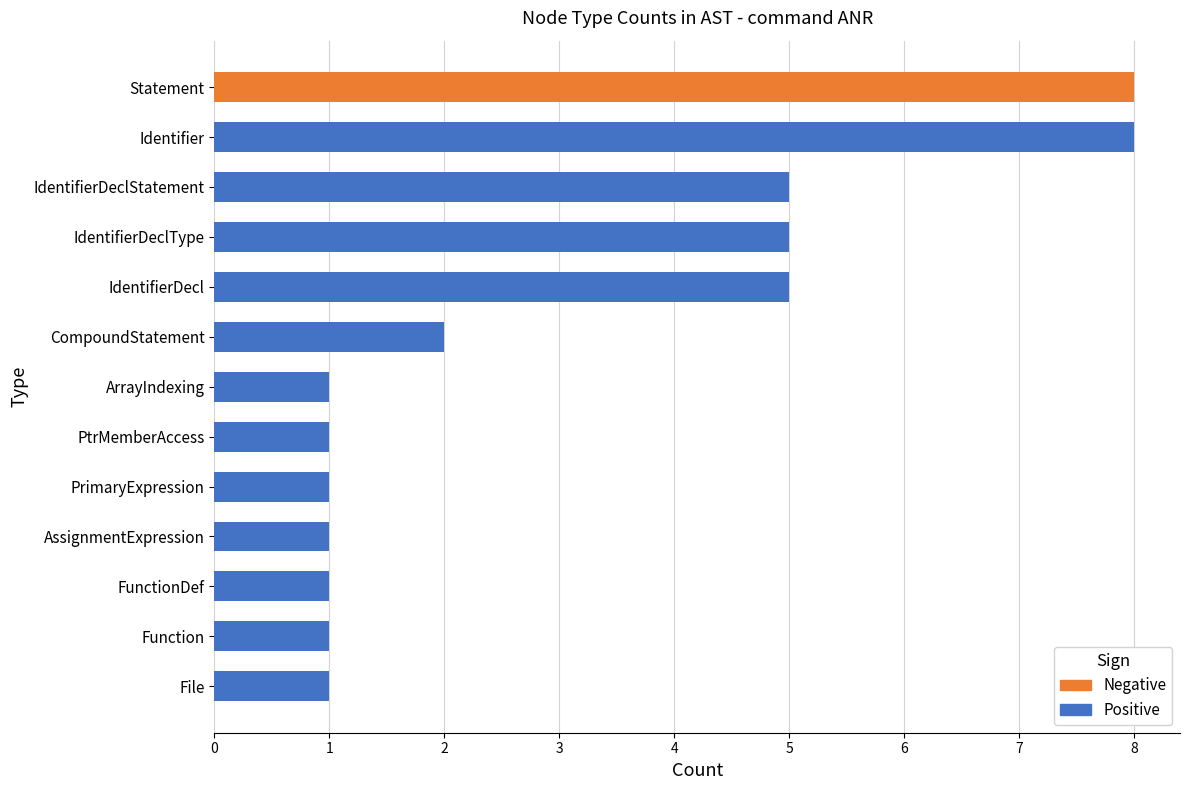

Reading right to left, list all the values displayed in this chart.

Positive: 0	8	5	5	5	2	1	1	1	1	1	1	1
Negative: 8	0	0	0	0	0	0	0	0	0	0	0	0